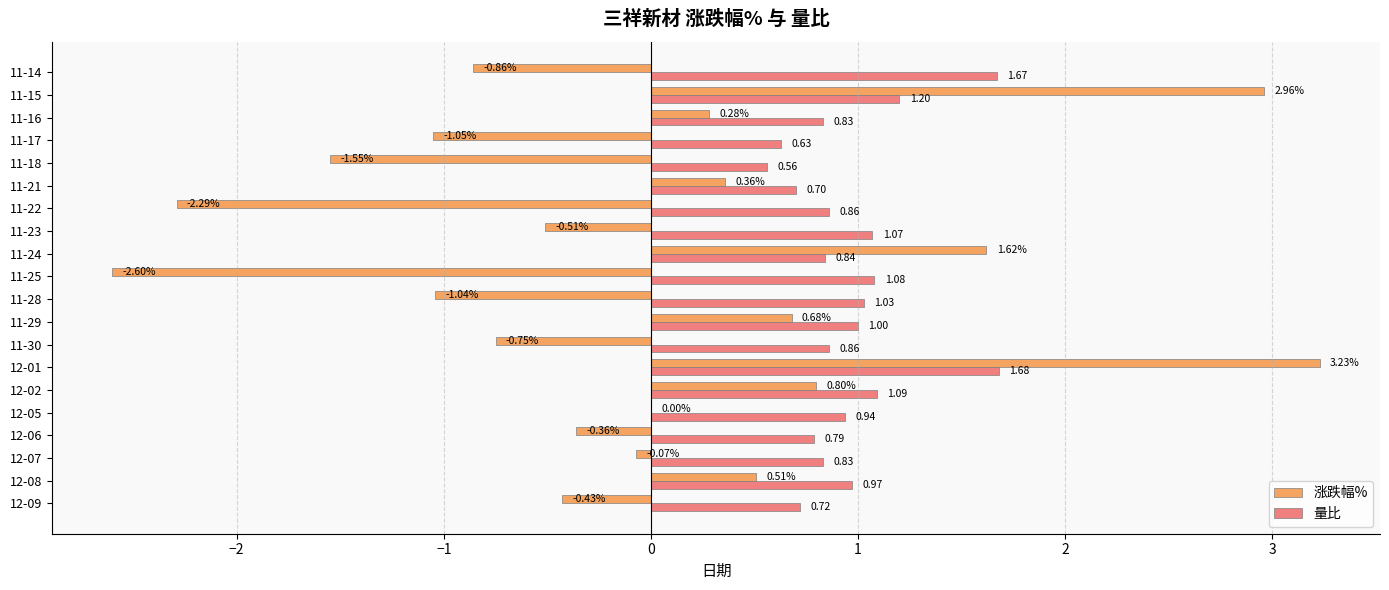

Is the value of 量比 at 11-30 greater than the value of 涨跌幅% at 11-14?

Yes